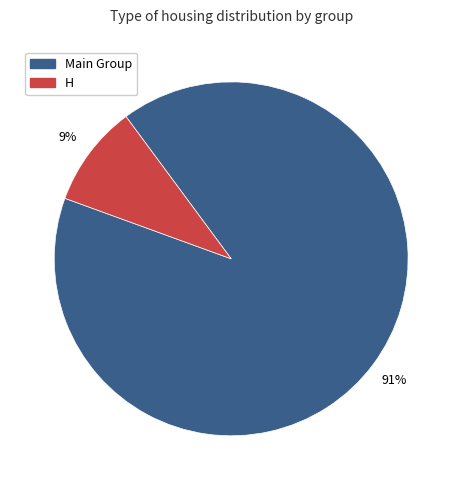

Does any single category account for the majority?

Yes